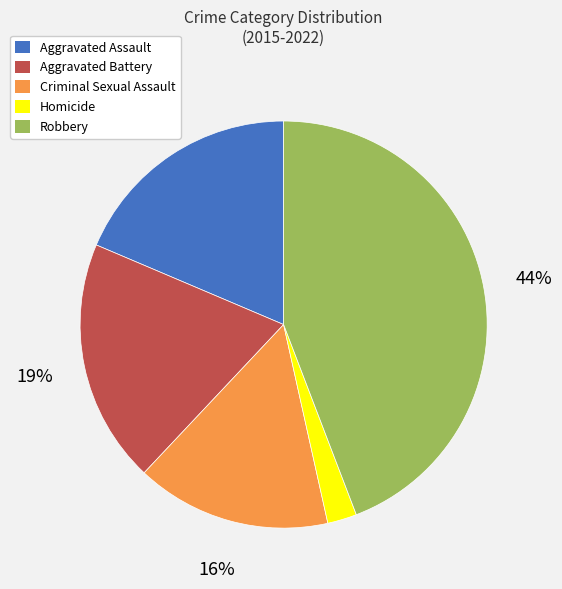

Does any single category account for the majority?

No